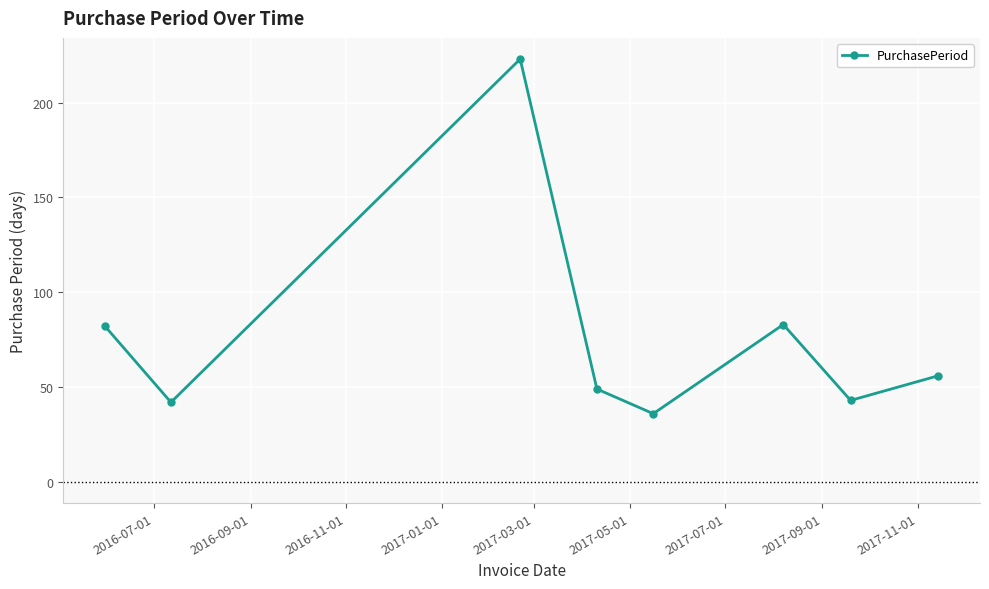

Reading left to right, list all the values displayed in this chart.

82	42	223	49	36	83	43	56